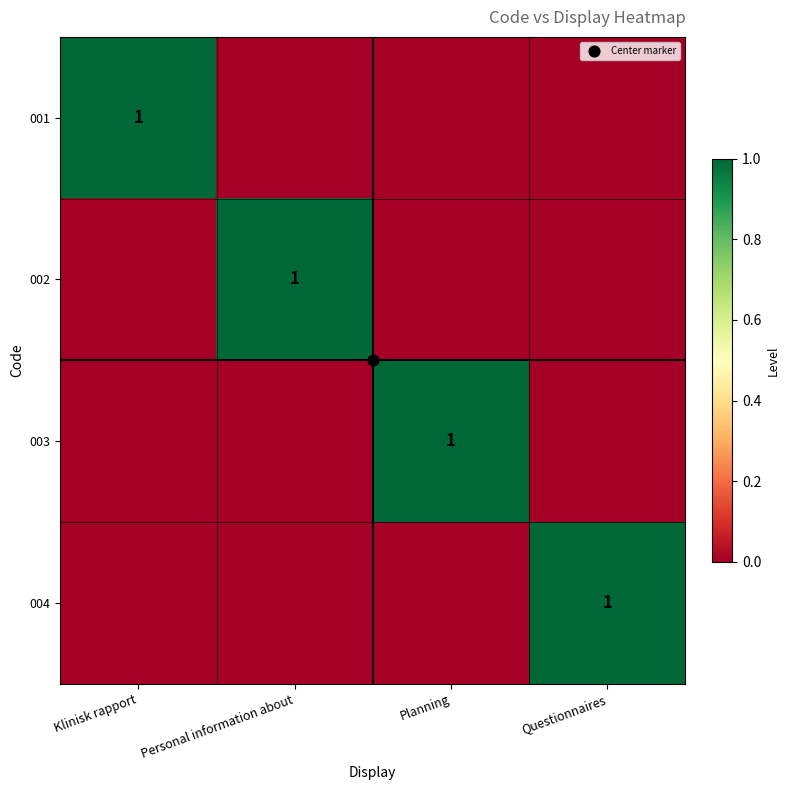

Is it true that 004 equals 0 at Planning?

False